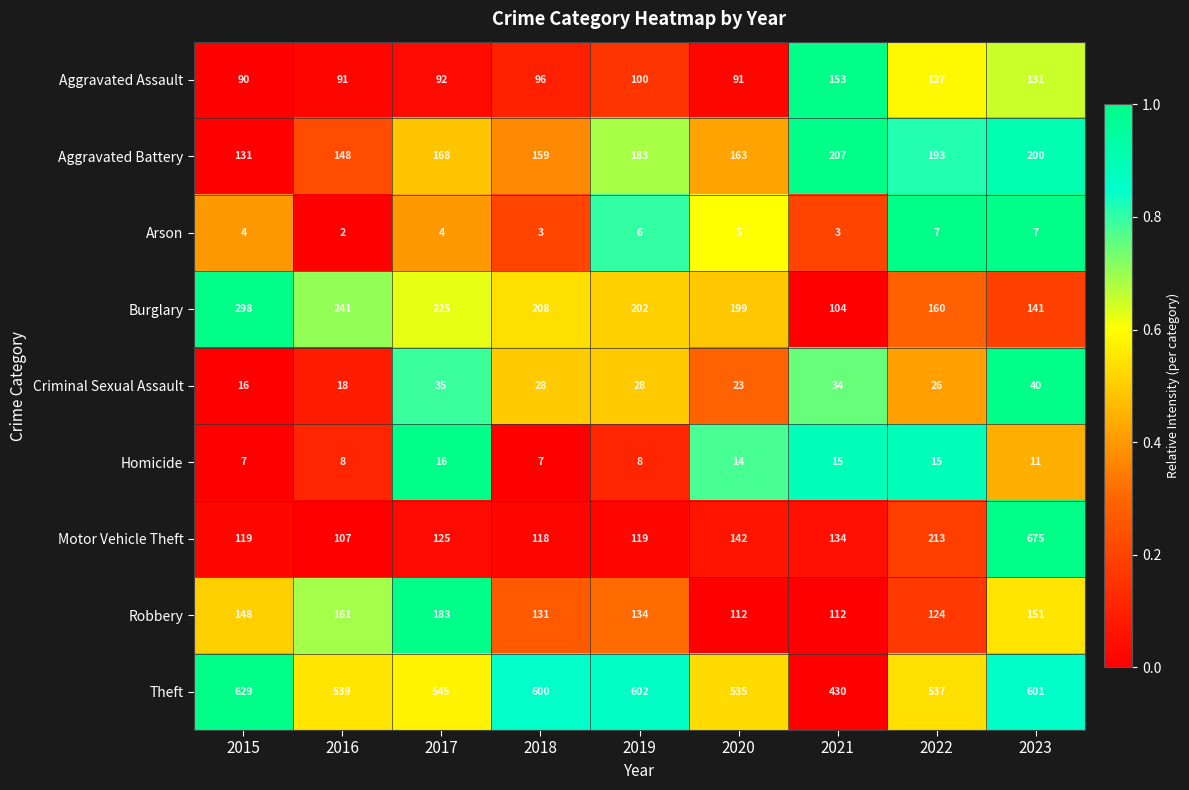

At 2019, list the series in order from smallest to largest.

Arson, Homicide, Criminal Sexual Assault, Aggravated Assault, Motor Vehicle Theft, Robbery, Aggravated Battery, Burglary, Theft